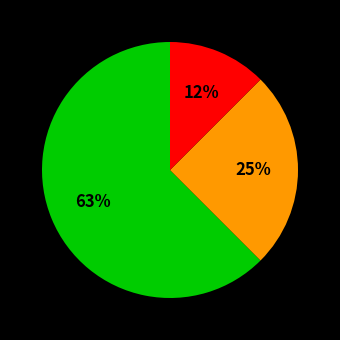

Does any single category account for the majority?

Yes